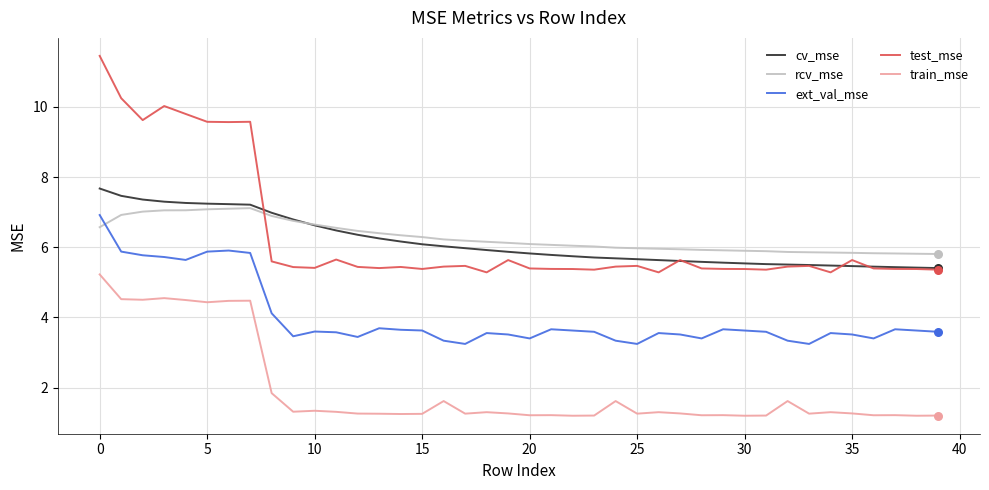

What is the lowest value of the ext_val_mse series?

3.2